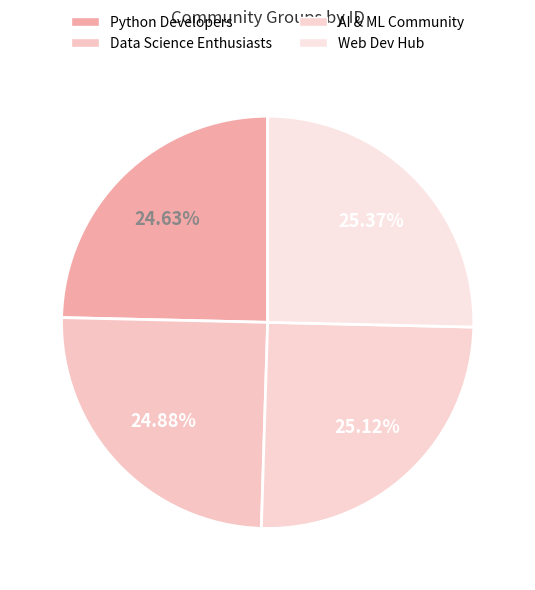

True or false: Web Dev Hub accounts for 39% of the total.

False